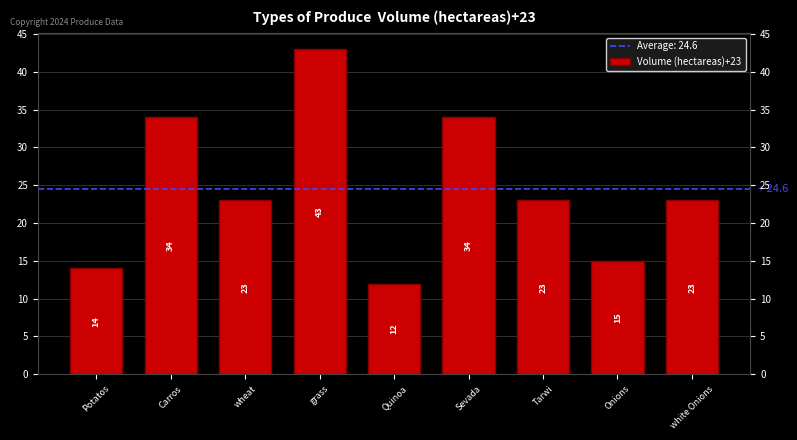

Are the bars grouped side by side (vs. stacked)?

No